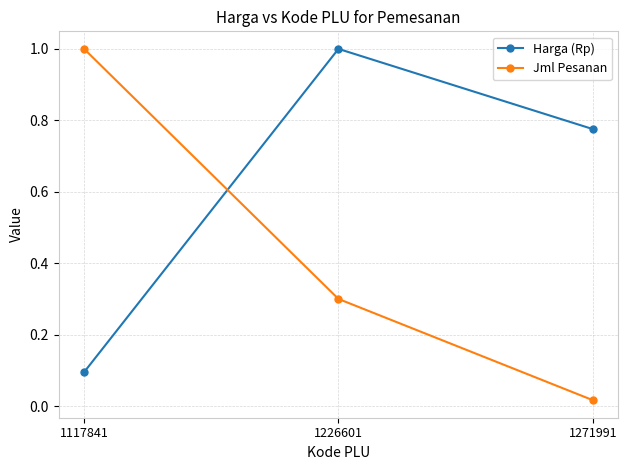

Read the Harga (Rp) value at 1117841.

0.1